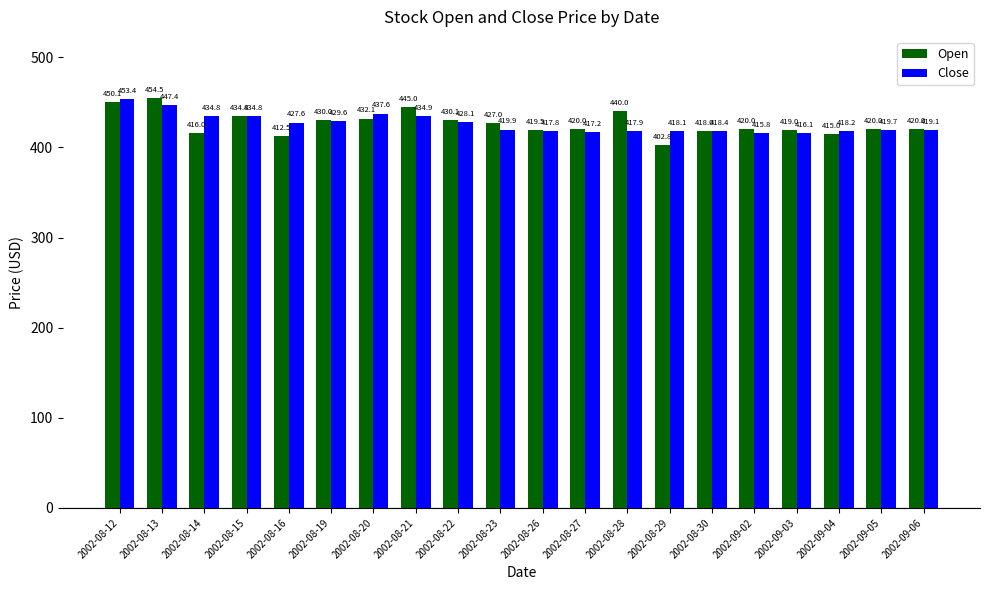

Is it true that Close equals 619.9 at 2002-08-12?

False